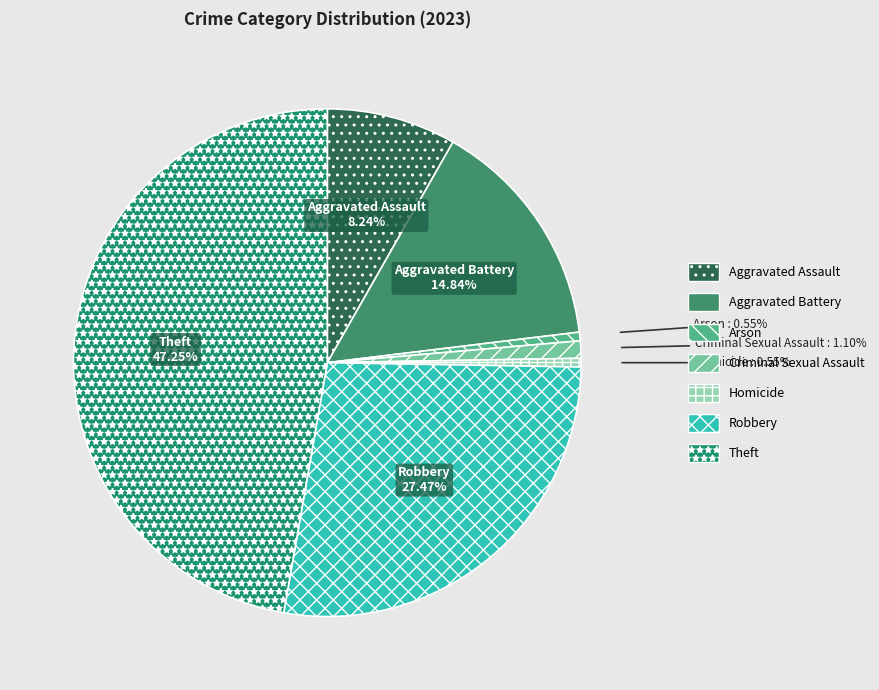

Does Theft account for over 50% of the chart?

No